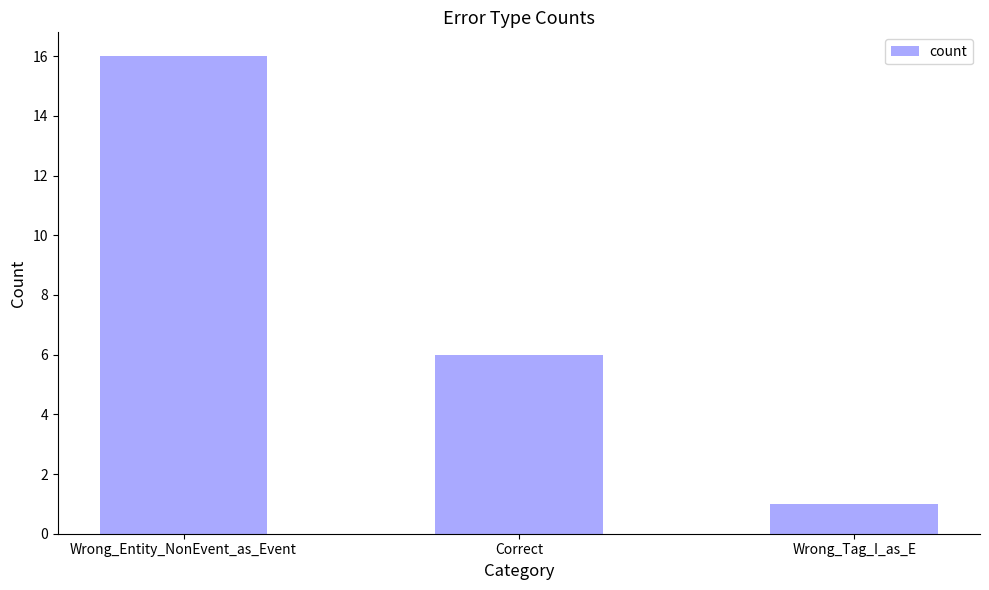

The chart shows a value of 6 at Correct. True or false?

True